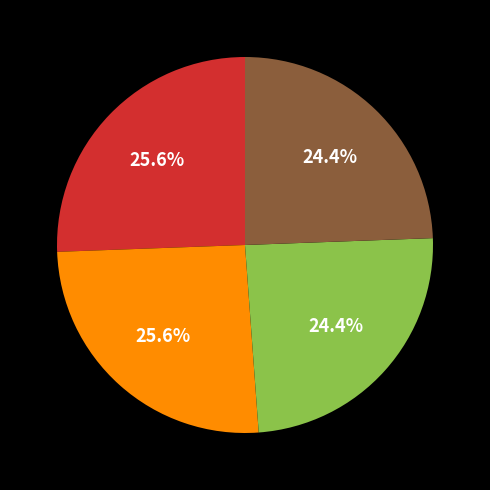

Is there any slice that represents more than half of the pie?

No